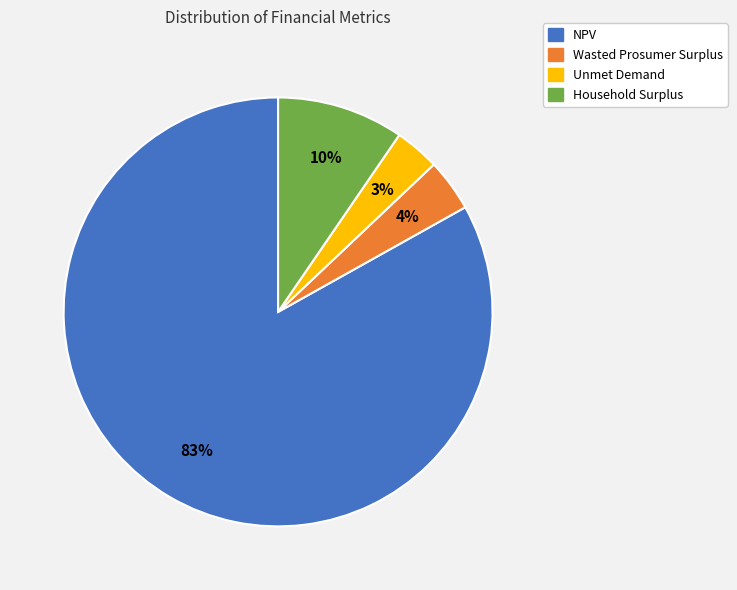

The Household Surplus slice represents 10% of the pie. True or false?

True